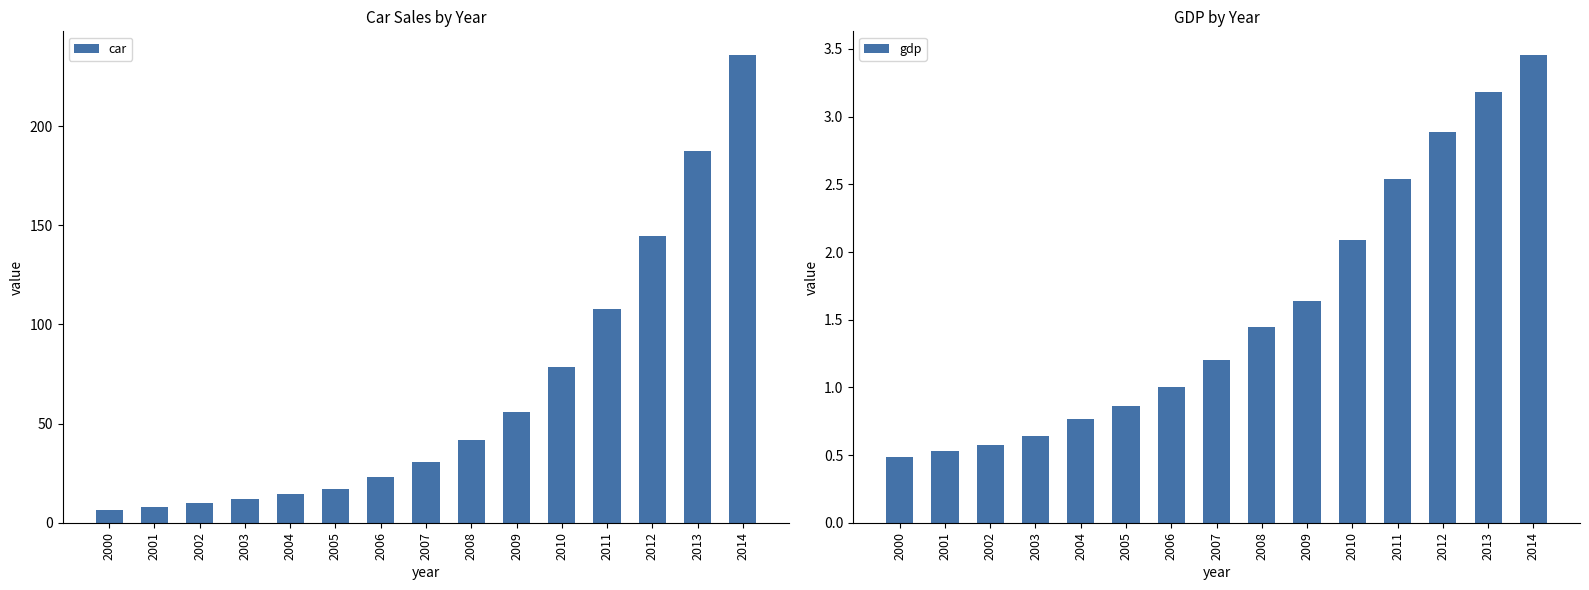

What is the value of the car bar at the 9th from the left?

41.6